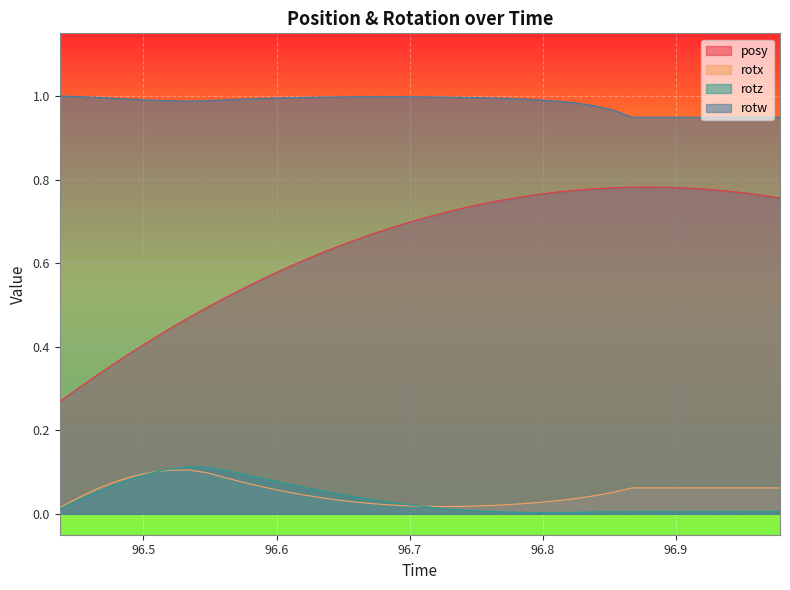

Between 96.50635 and 96.95056, which is larger?

96.95056